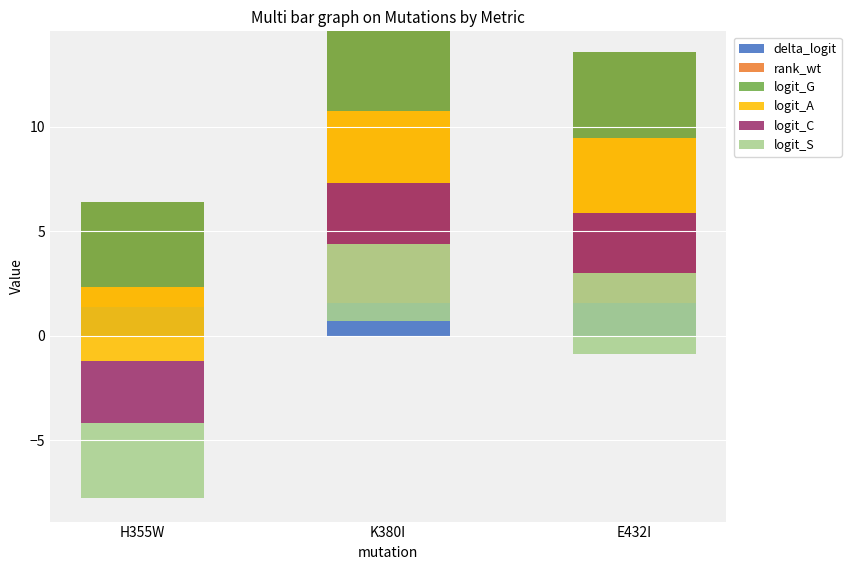

At which label does logit_A reach its minimum?

E432I